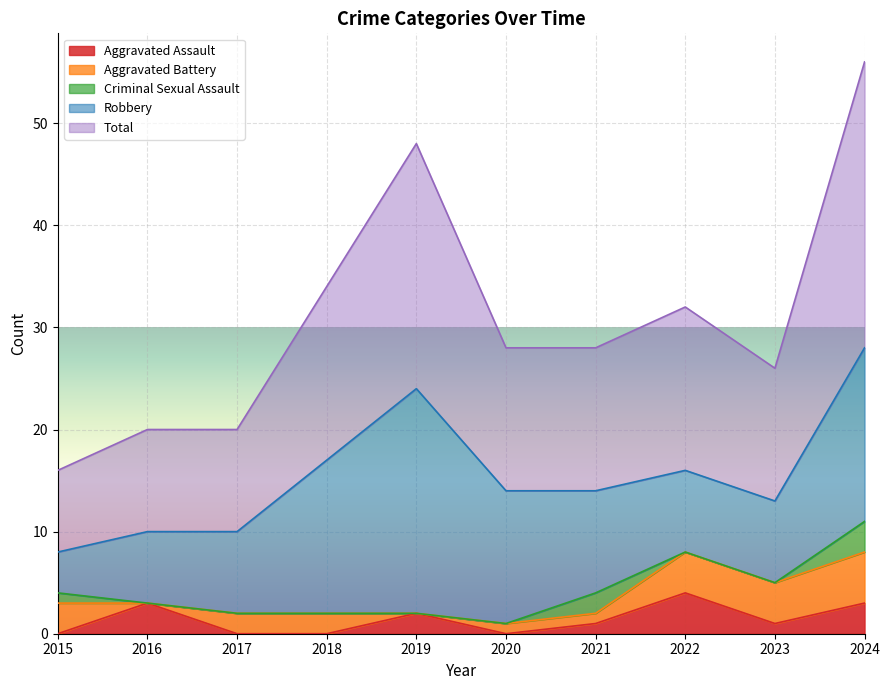

Which has a higher value, 2017 or 2019?

2019